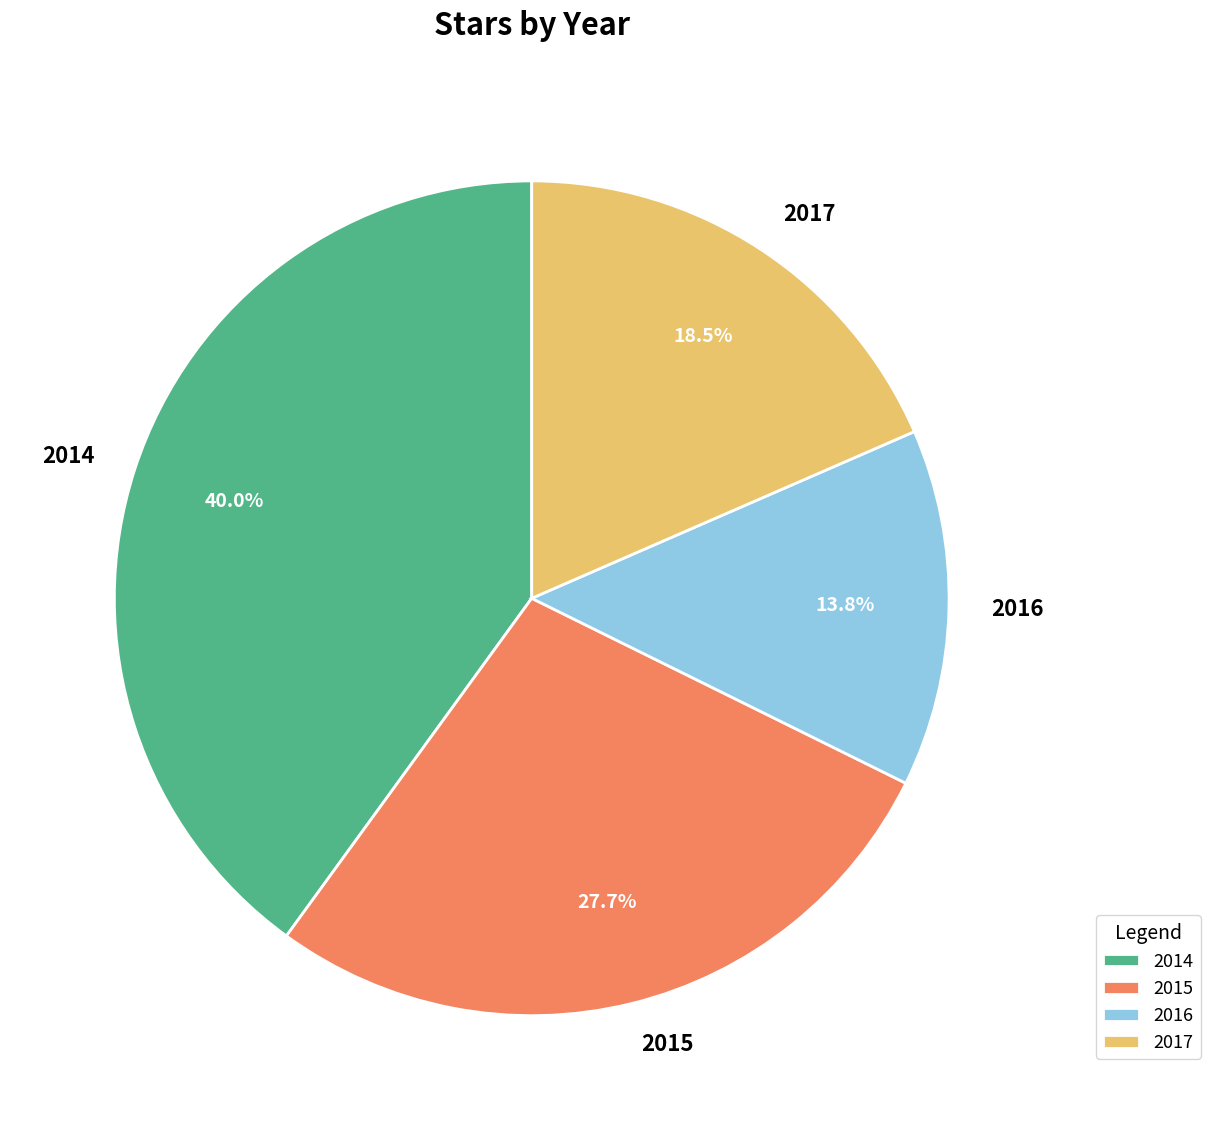

What percentage is the 2015 slice, to the nearest percent?

28%